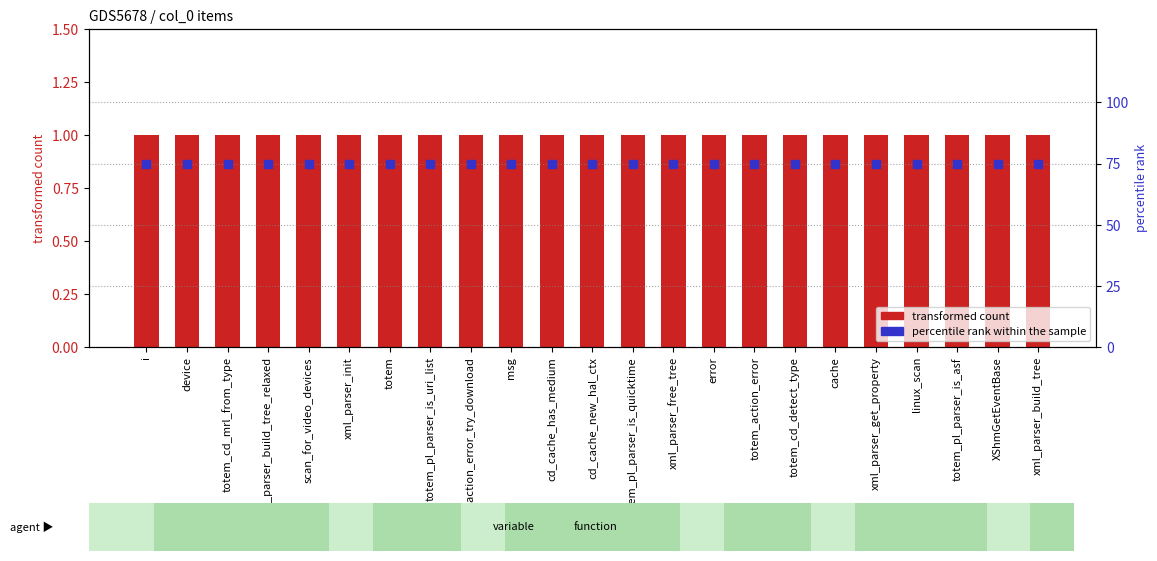

Which series has the largest total across all categories?

percentile rank within the sample